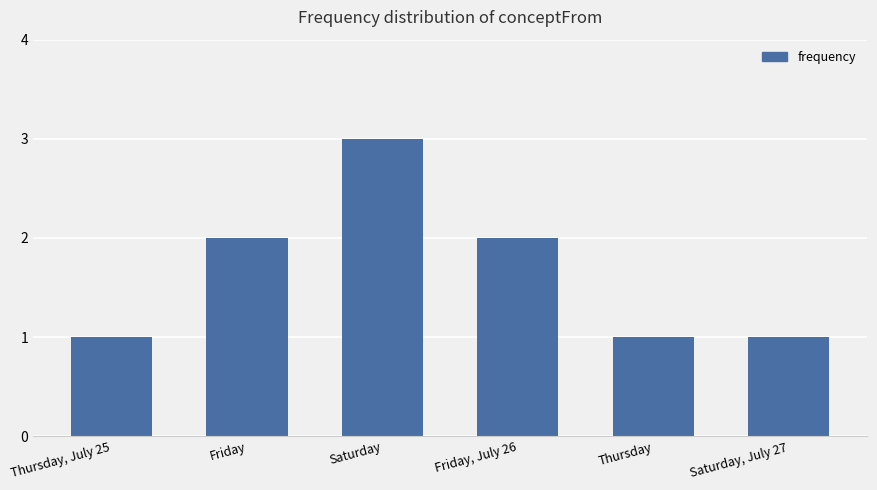

What is the greatest value displayed?

3